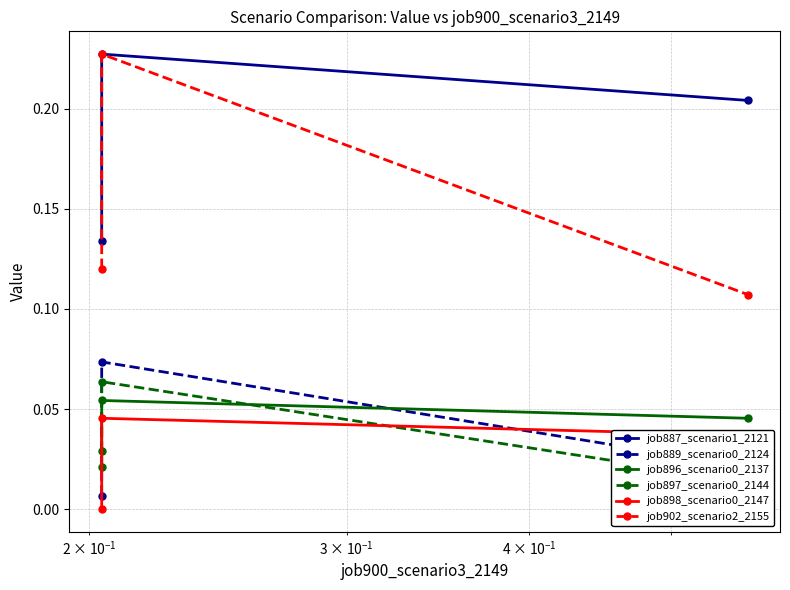

What is the value of the job902_scenario2_2155 point at the 1st from the left?

0.1